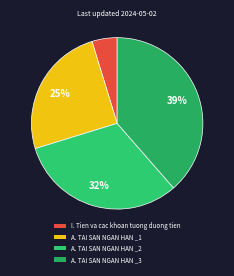

How many slices are in this pie chart?

4